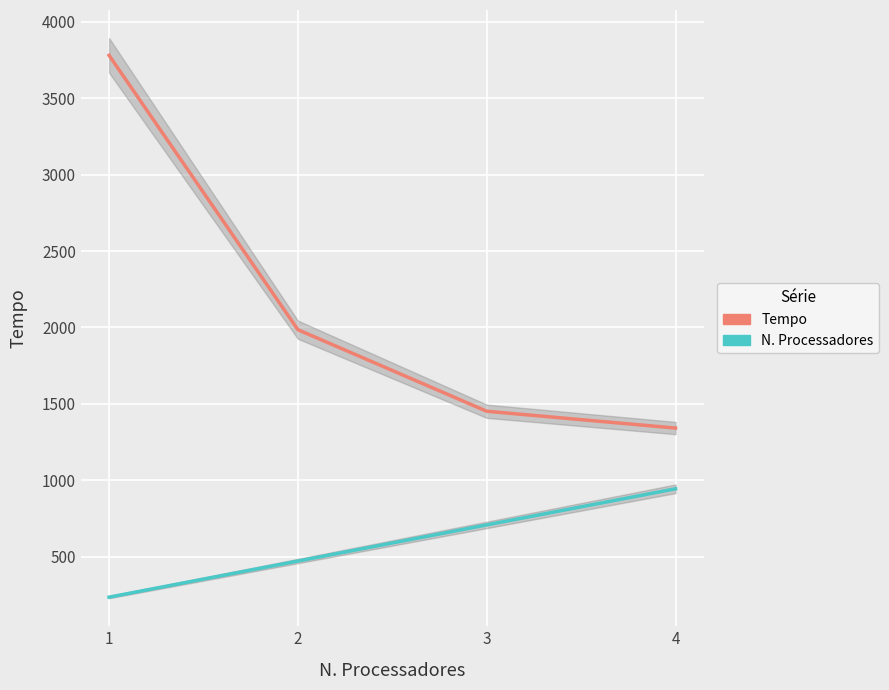

How many lines are shown in the chart?

2